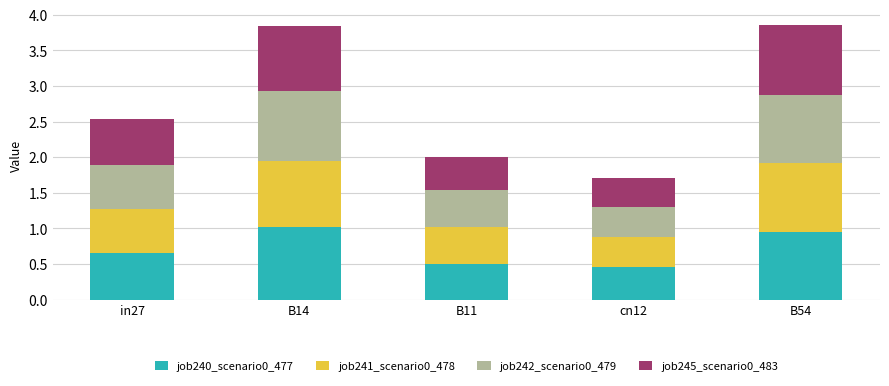

Is it true that job240_scenario0_477 equals 0.7 at in27?

True